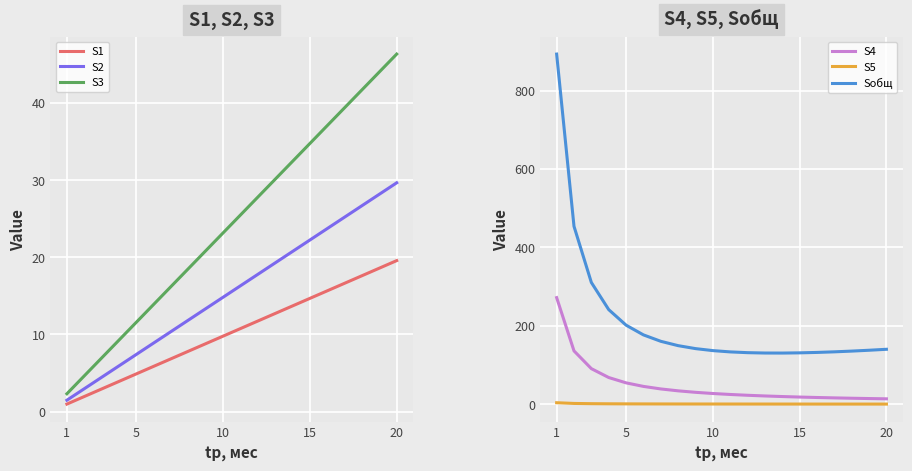

True or false: S3 and S5 cross at least once.

True